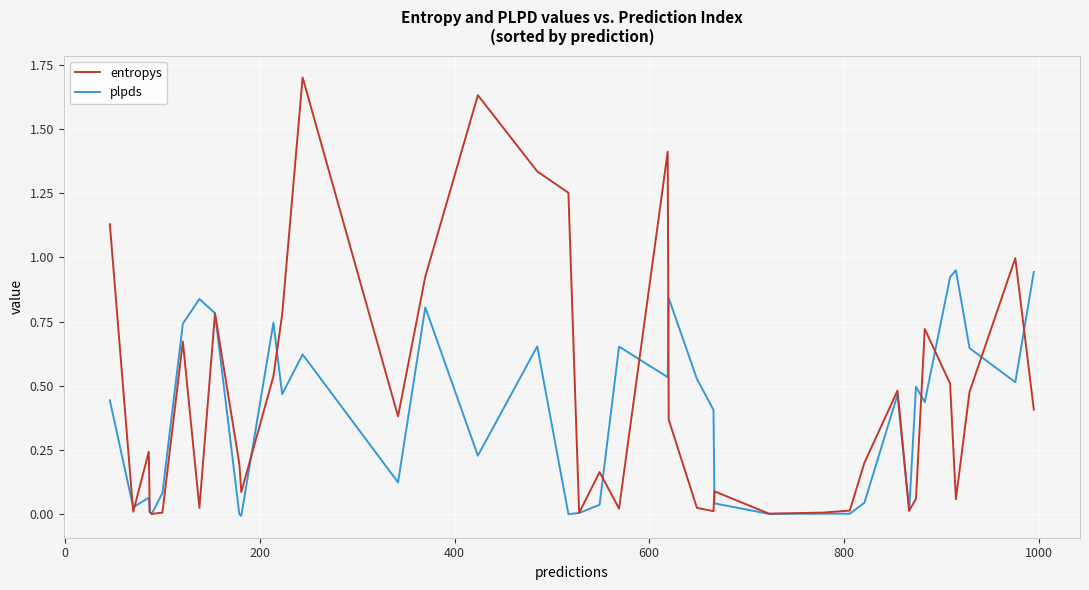

What is the greatest value displayed?

1.7